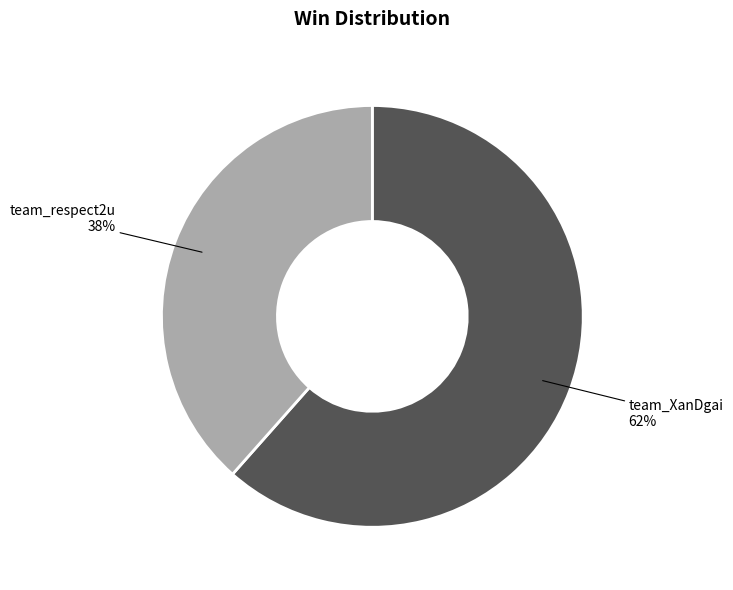

Count the number of slices in the pie.

2